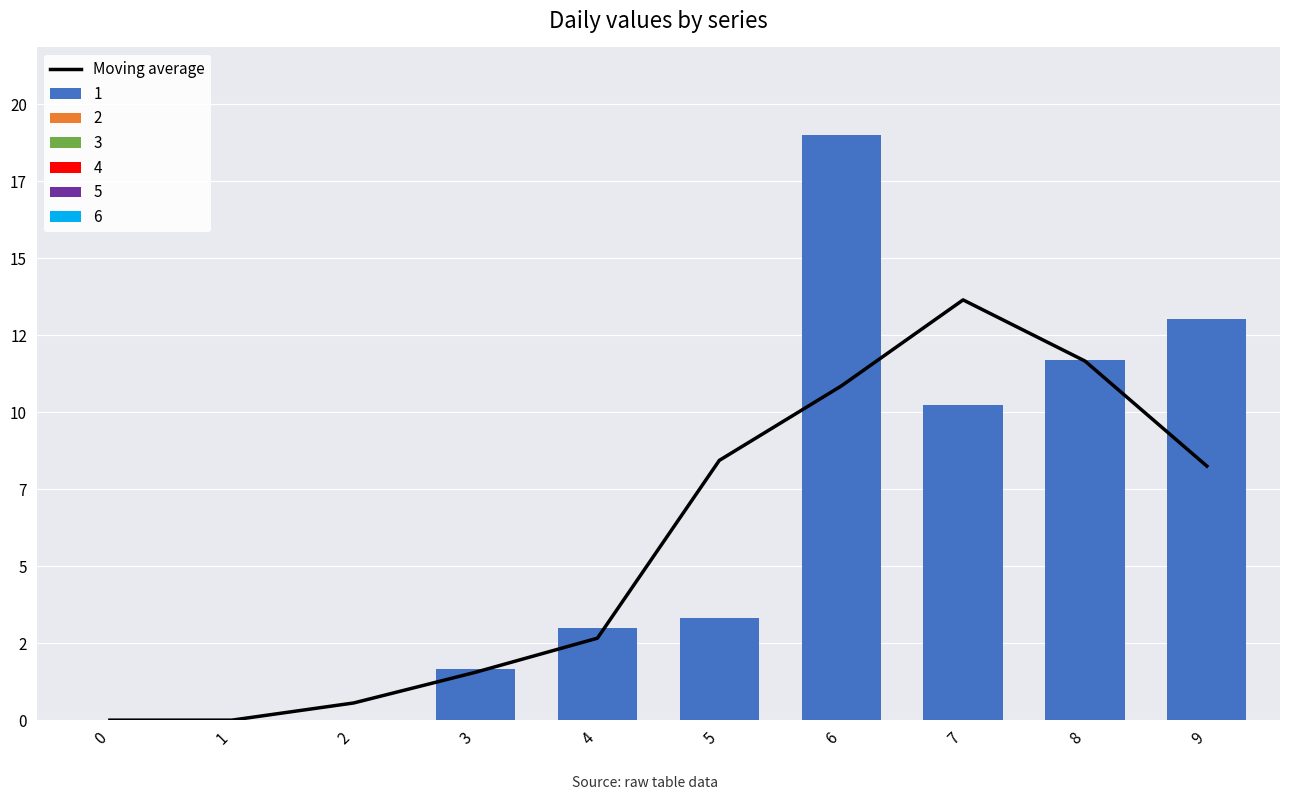

What is the difference between the second highest and second lowest values?

11.7